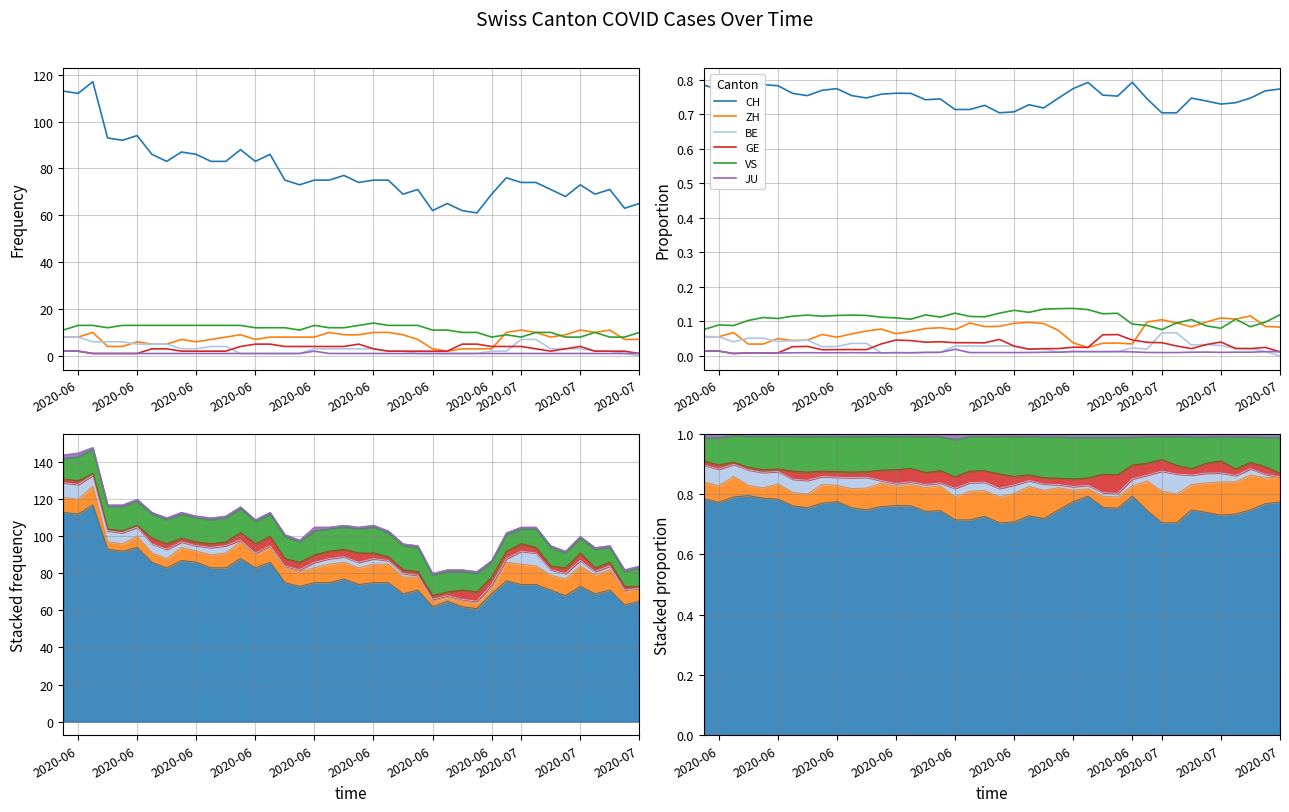

How many interior local valleys does the ZH series have?

10